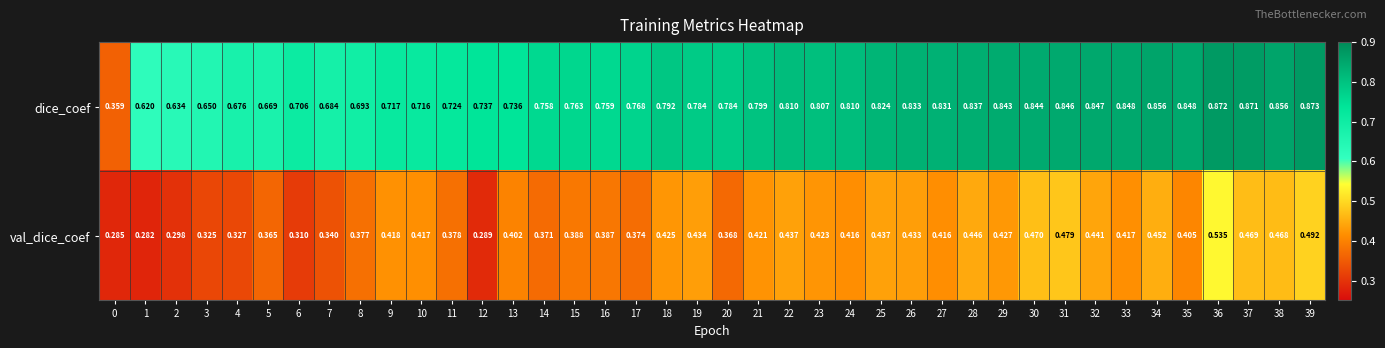

At 21, list the series in order from largest to smallest.

dice_coef, val_dice_coef